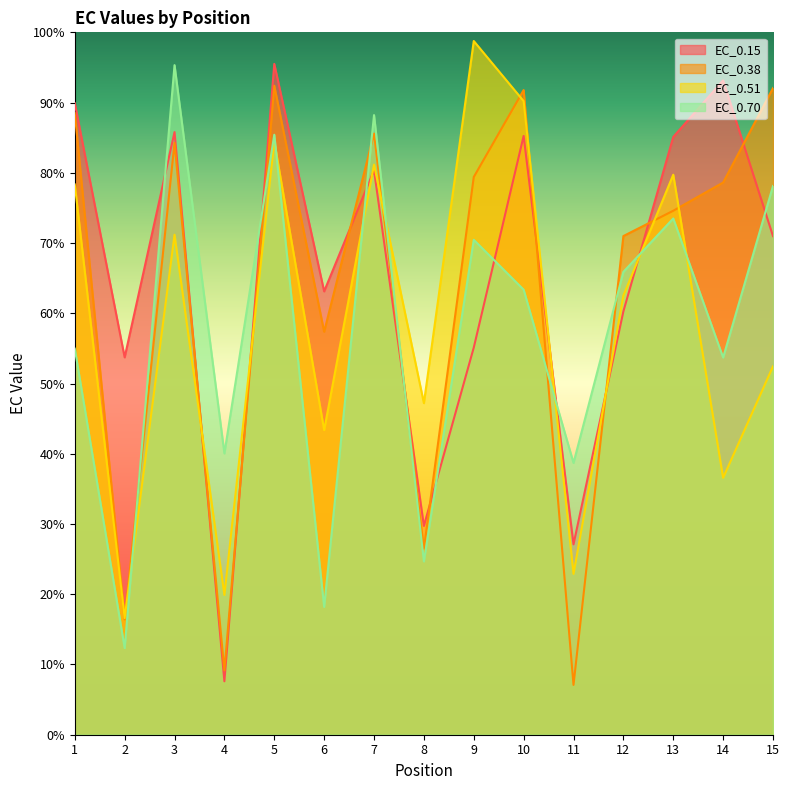

At which category does EC_0.70 reach its first local valley?

2